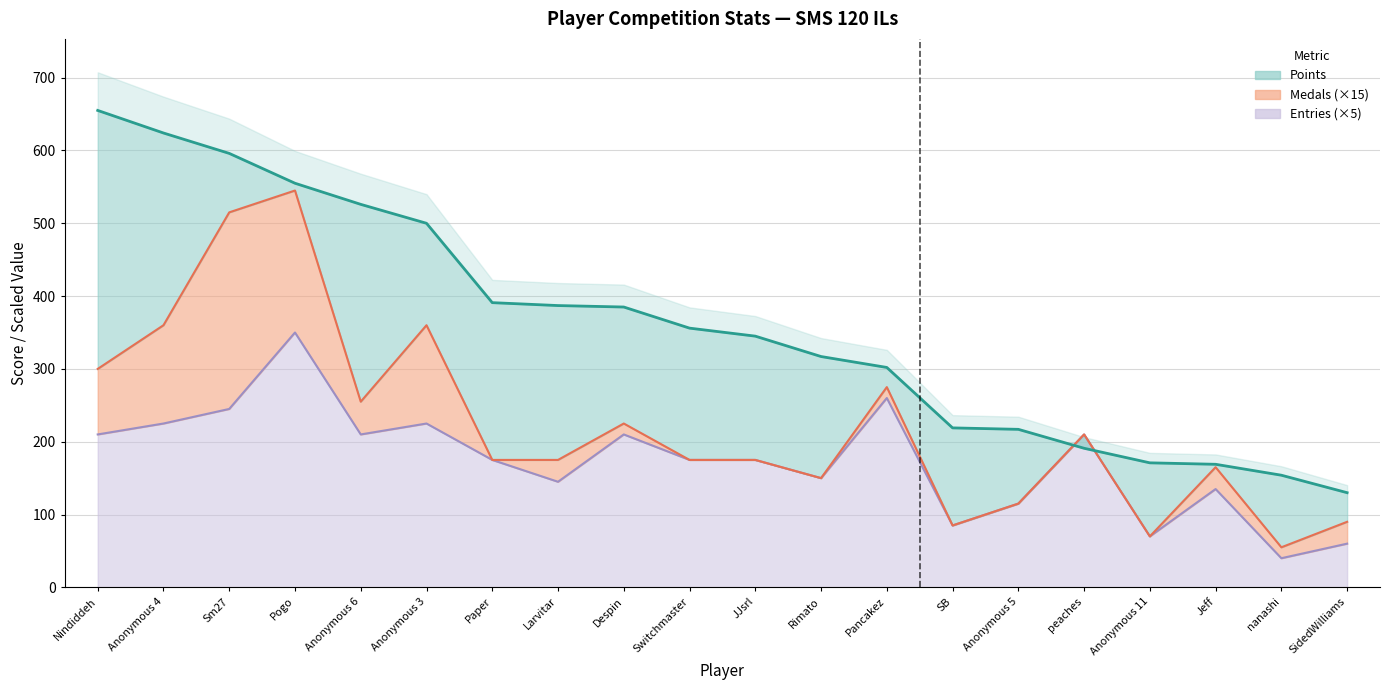

What is the minimum value shown in the chart?

40